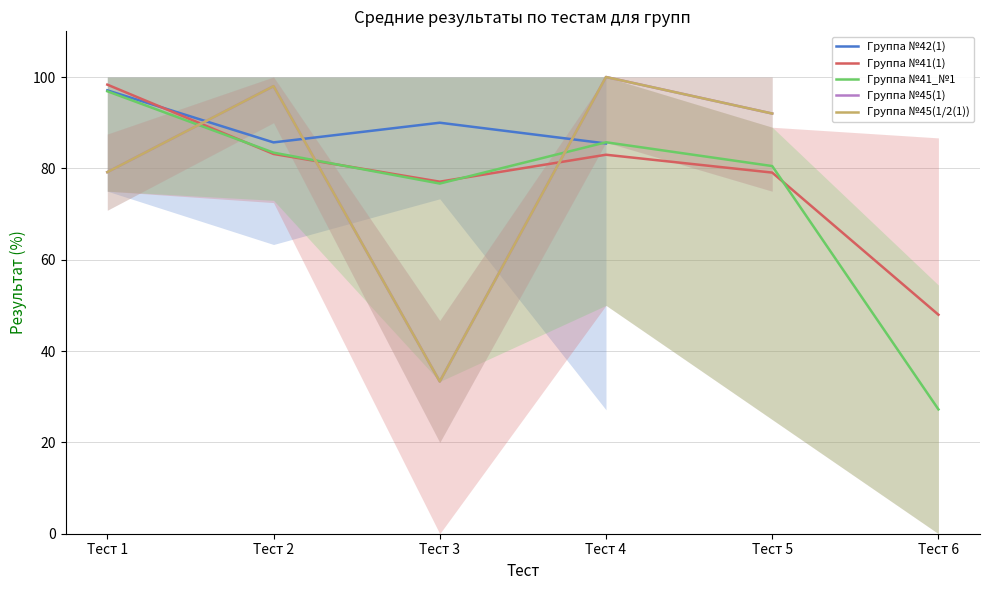

At which label does Группа №41(1) reach its minimum?

Тест 6